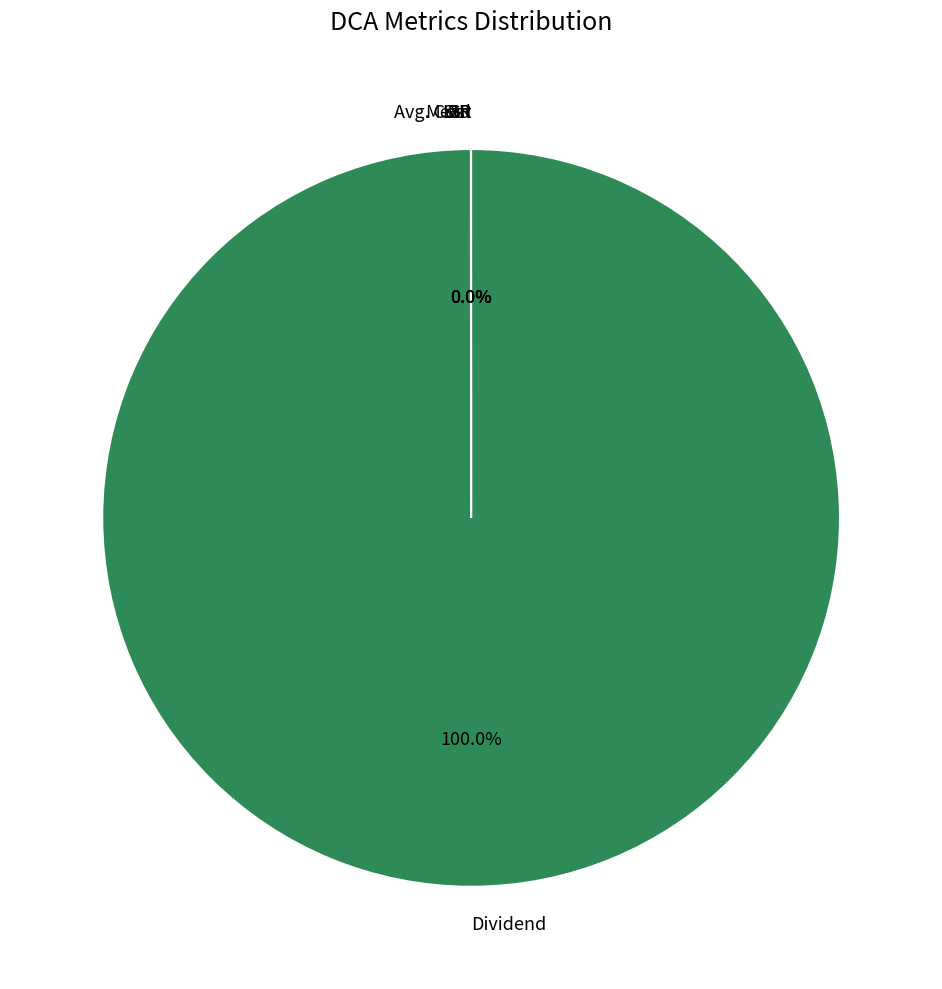

Which slice represents more than half of the pie?

Dividend